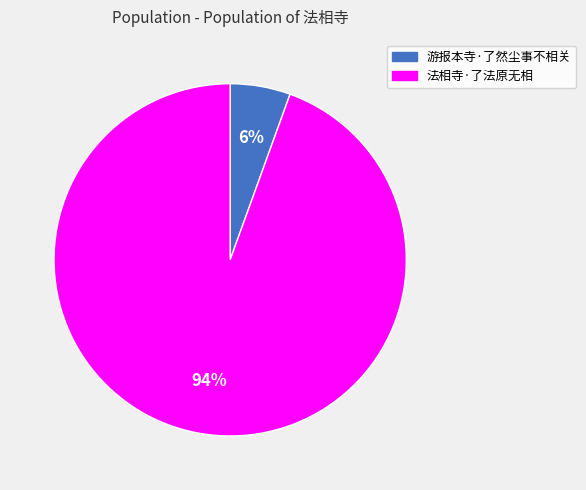

To the nearest percent, what percentage of the pie is 法相寺·了法原无相?

94%